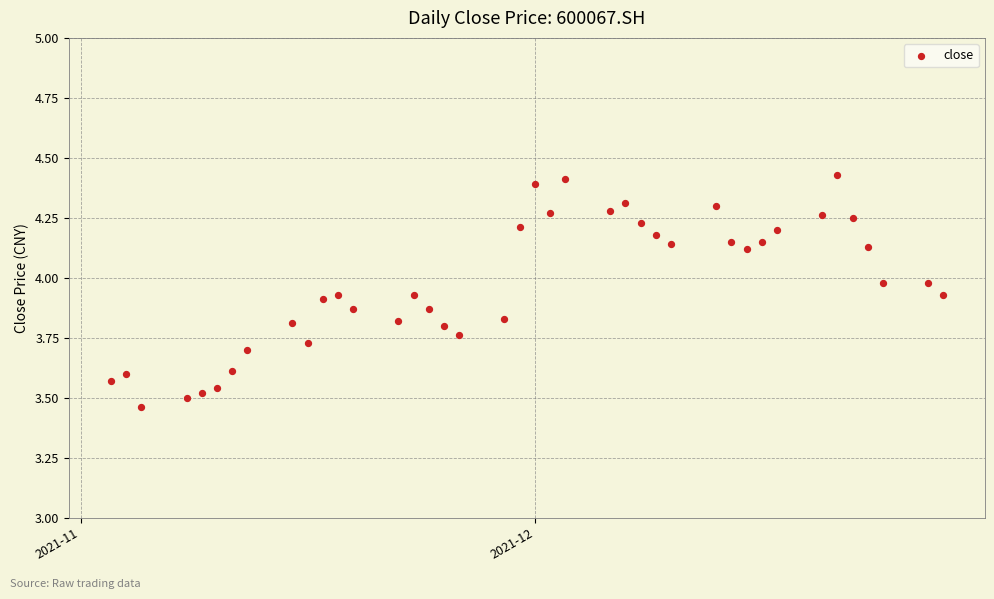

What is the range of Y values (max minus min)?

1.0